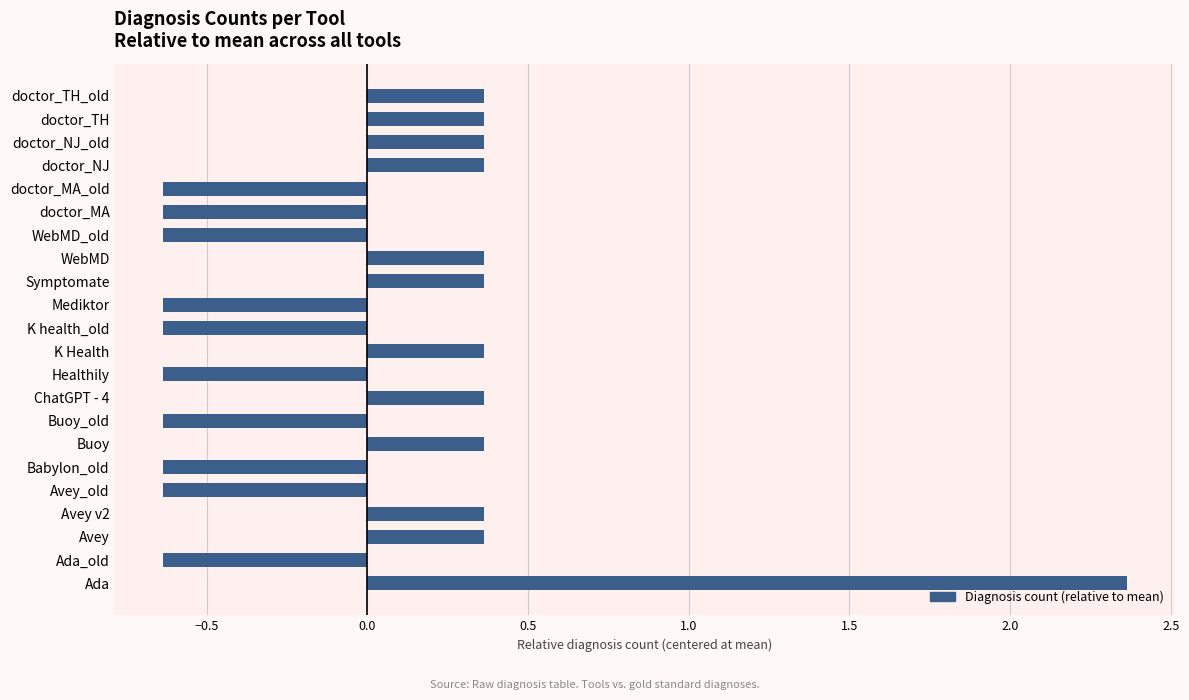

The value at Avey is 0.5. True or false?

False